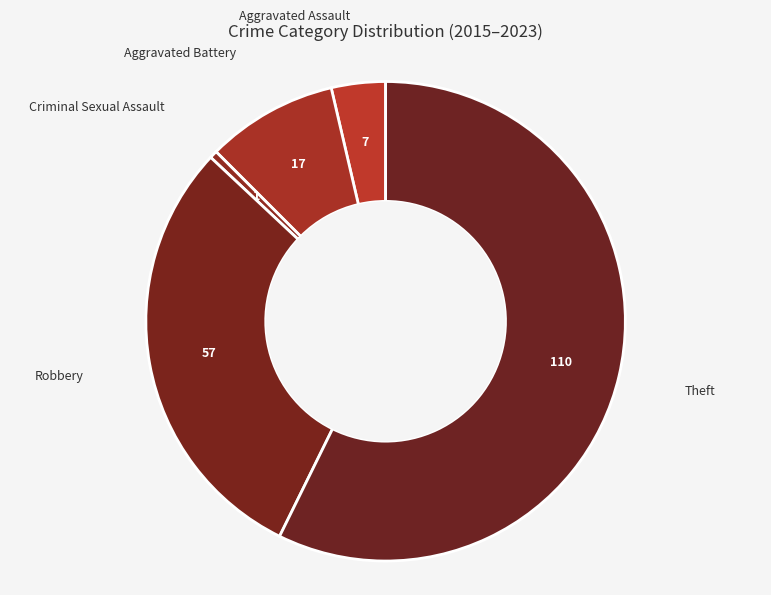

The Aggravated Battery slice represents 9% of the pie. True or false?

True